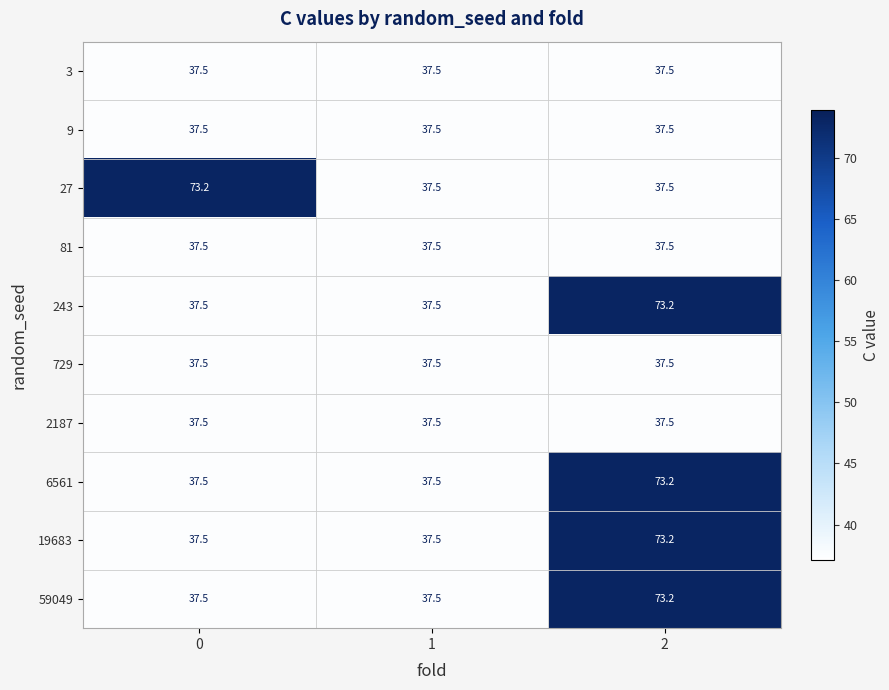

What is the total value across all series at 0?

410.7